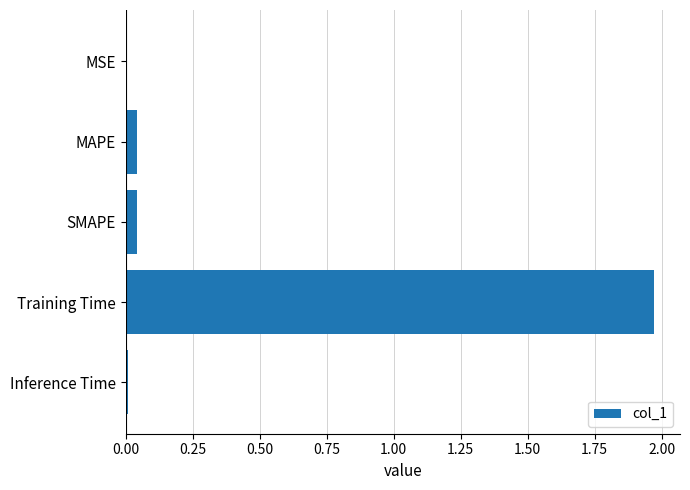

The chart shows a value of 0.0 at MSE. True or false?

True